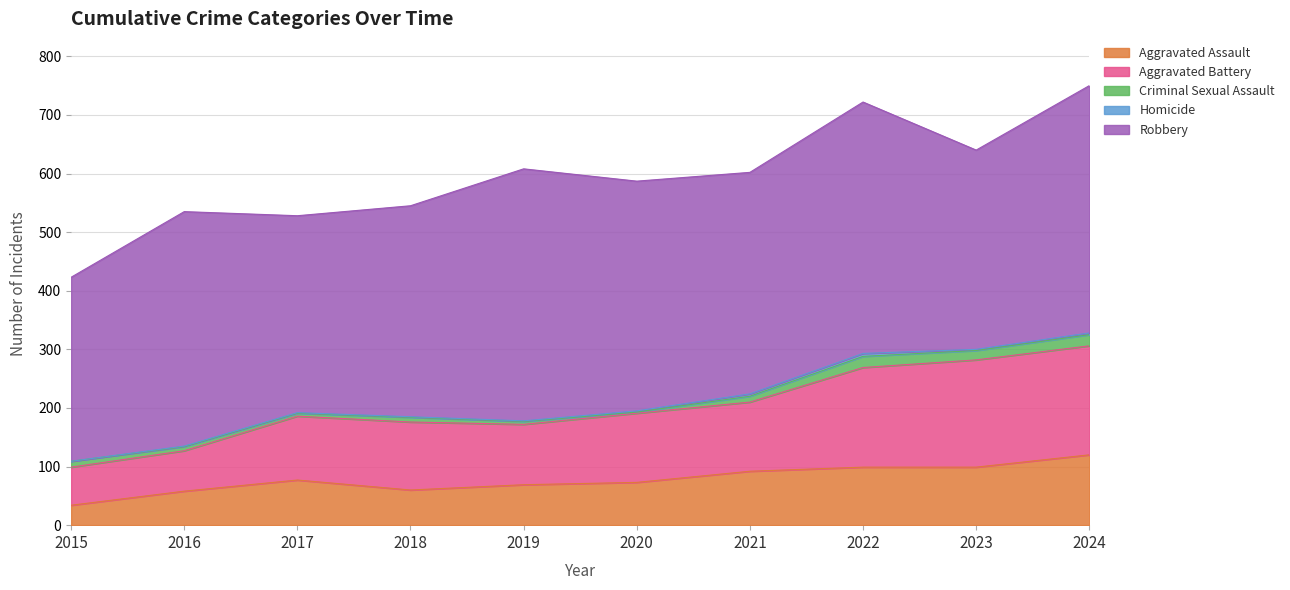

What is the difference between the maximum and minimum values in the Aggravated Assault series?

86